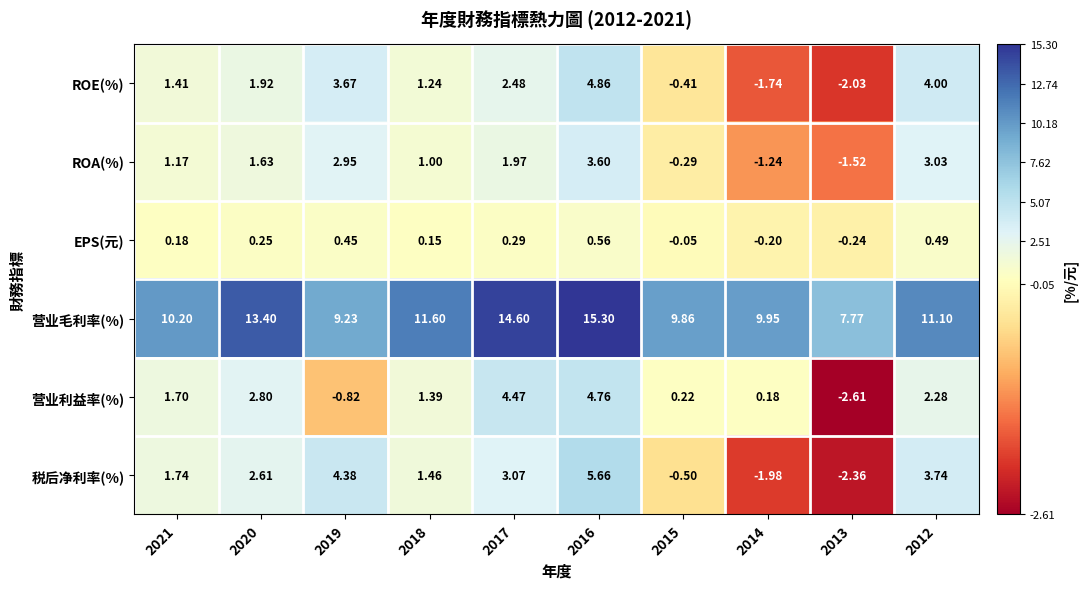

Rank the series at 2014 from highest to lowest value.

营业毛利率(%), 营业利益率(%), EPS(元), ROA(%), ROE(%), 税后净利率(%)